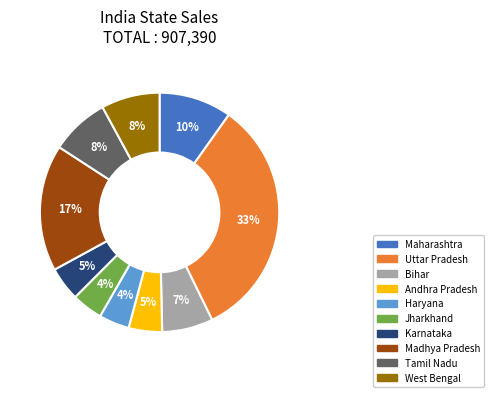

Count the number of slices in the pie.

10